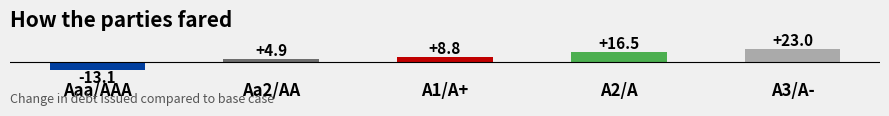

List the labels in order of value, smallest first.

Aaa/AAA, Aa2/AA, A1/A+, A2/A, A3/A-